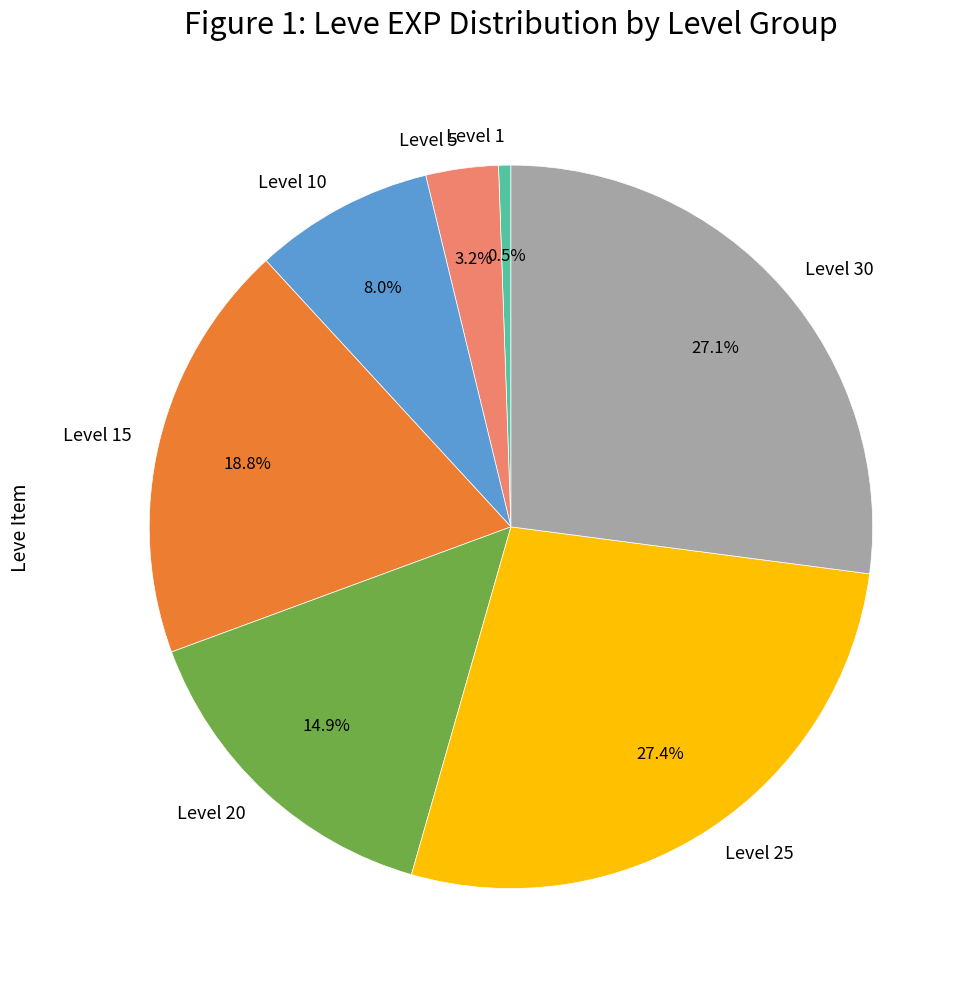

Which has a higher value, Level 20 or Level 10?

Level 20